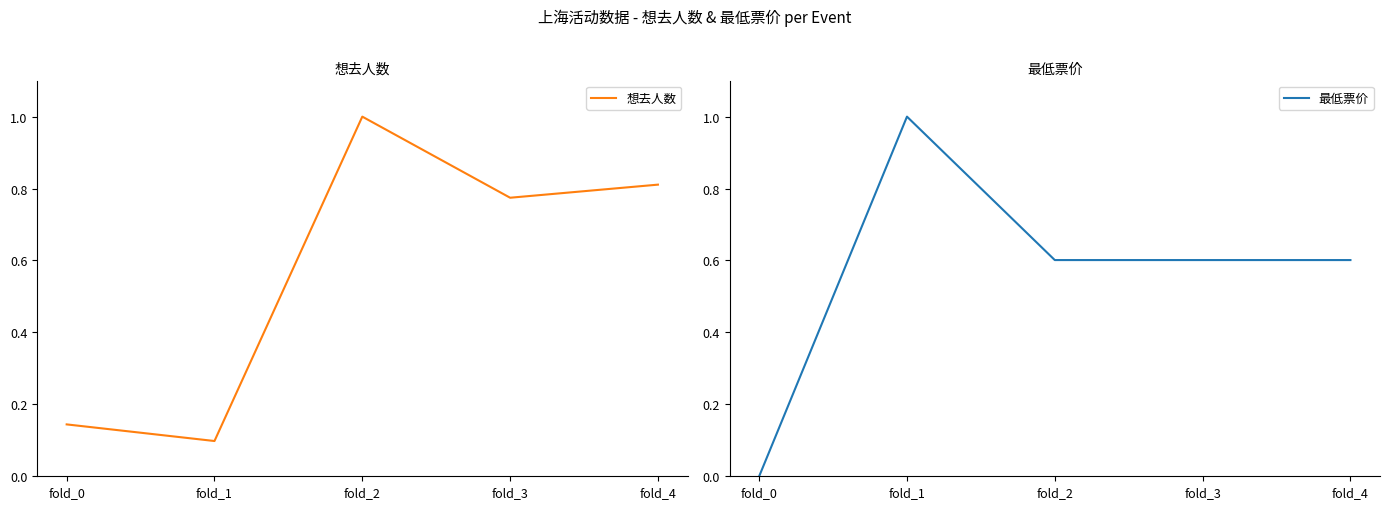

List the labels in order of 最低票价 value, smallest first.

fold_0, fold_2, fold_3, fold_4, fold_1